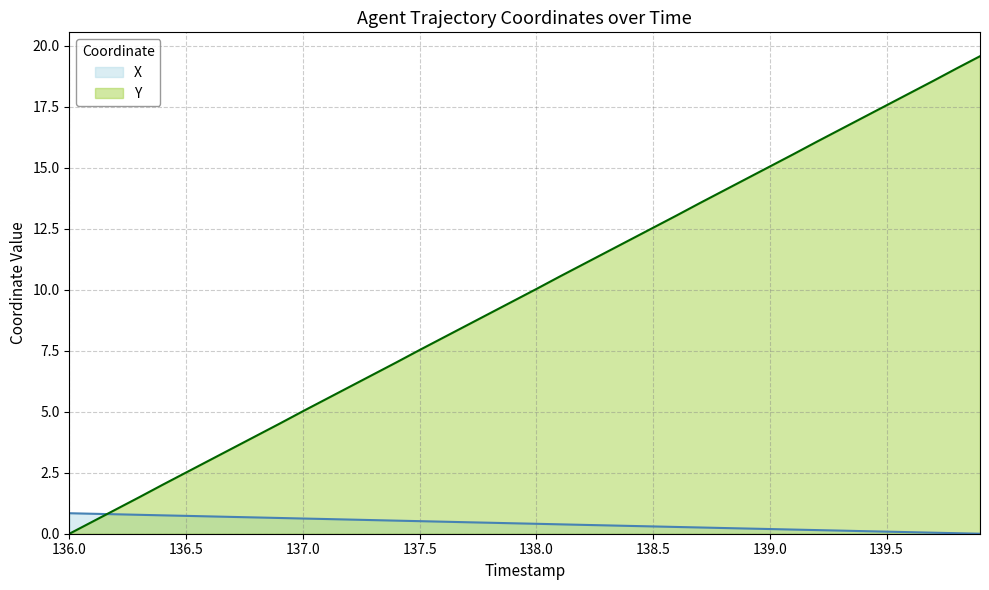

Which series has the largest total across all categories?

Y